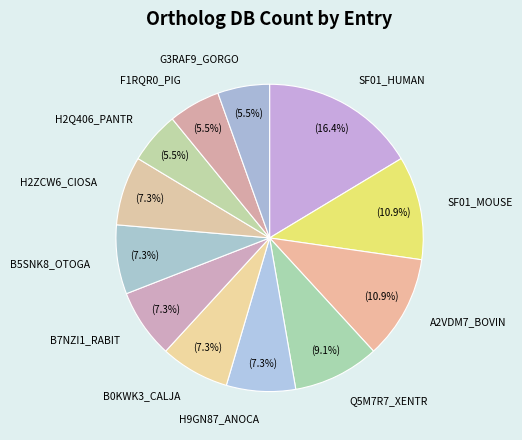

Which category has the biggest portion of the pie?

SF01_HUMAN